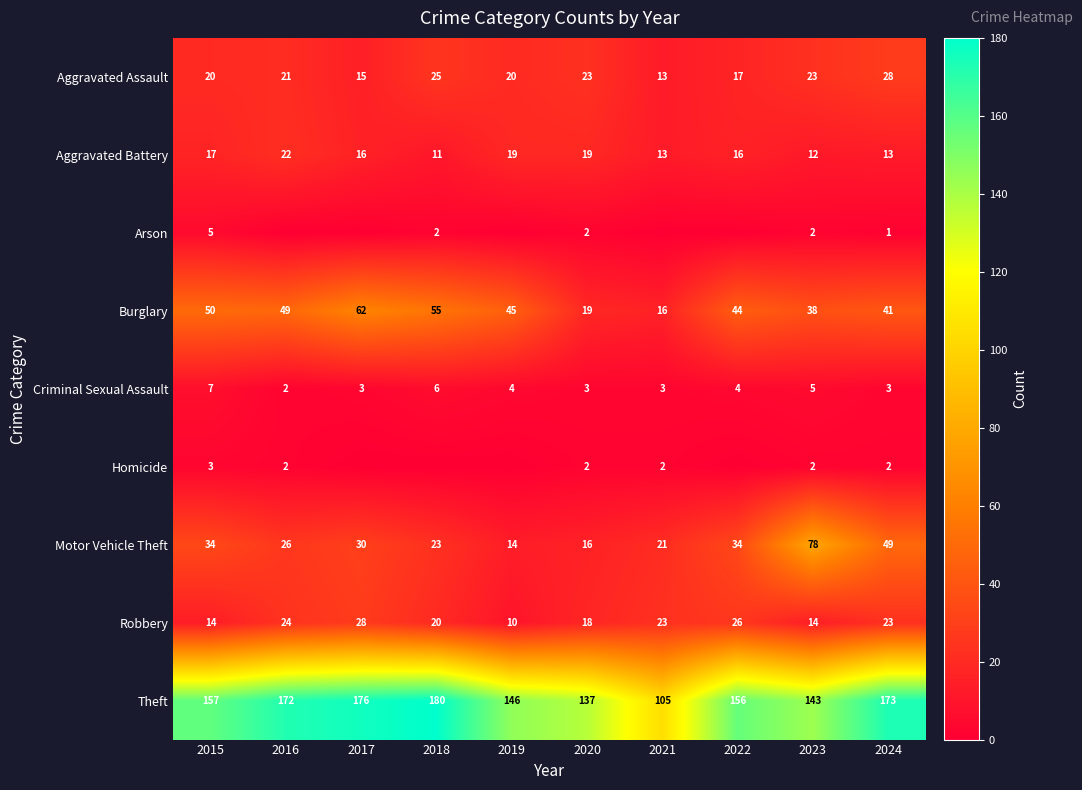

Rank the series at 2015 from lowest to highest value.

Homicide, Arson, Criminal Sexual Assault, Robbery, Aggravated Battery, Aggravated Assault, Motor Vehicle Theft, Burglary, Theft